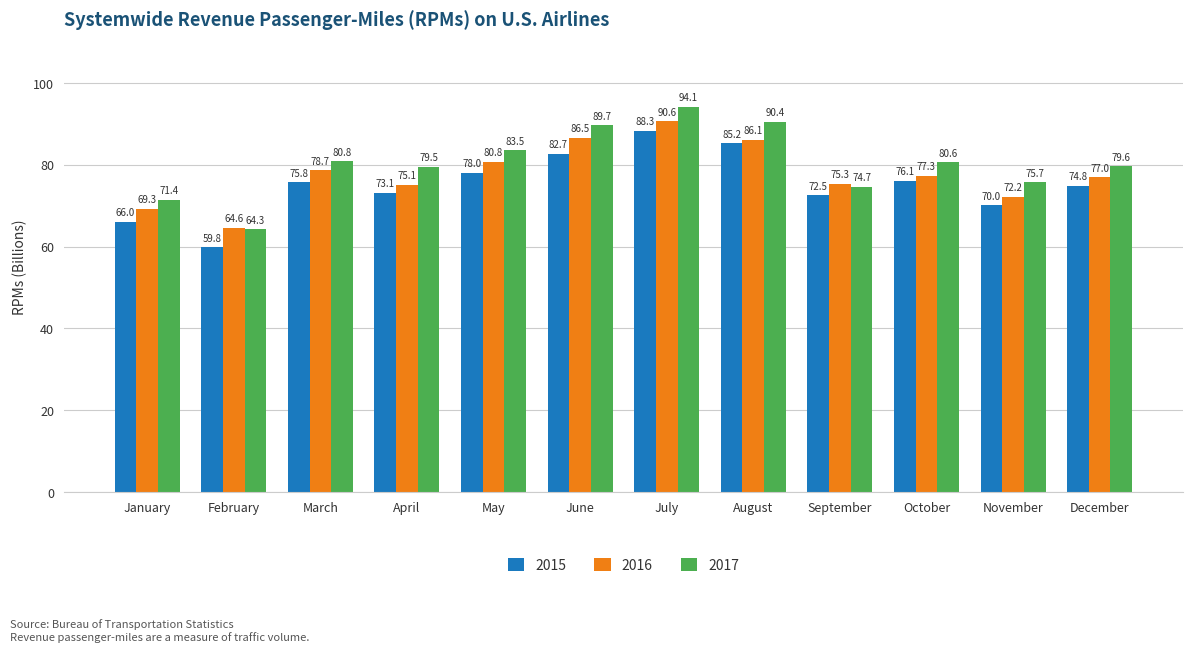

What is the difference between the 2016 values at November and August?

13.9